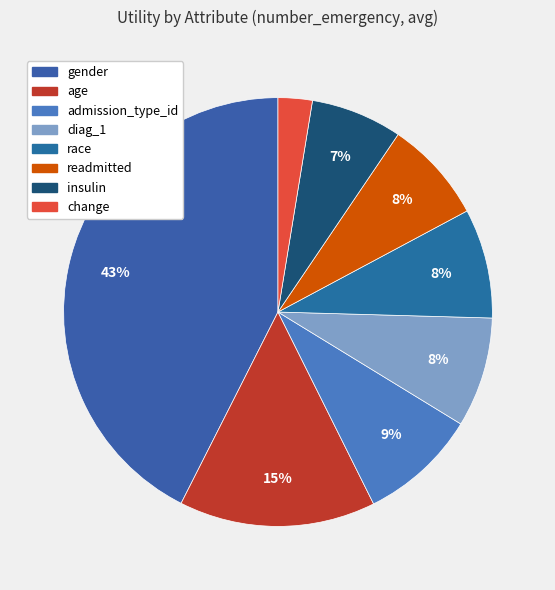

How much of the chart is everything except diag_1?

91.7%